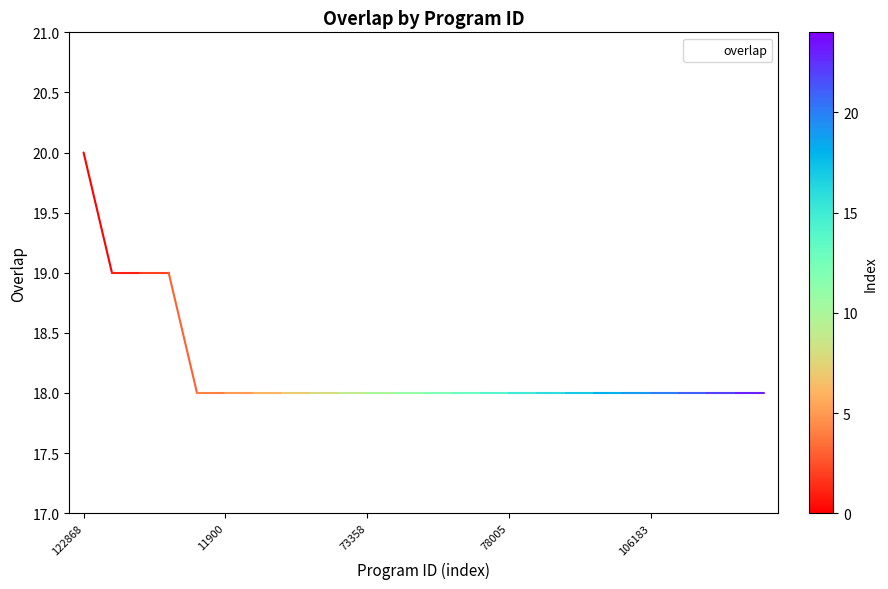

What is the greatest value displayed?

20